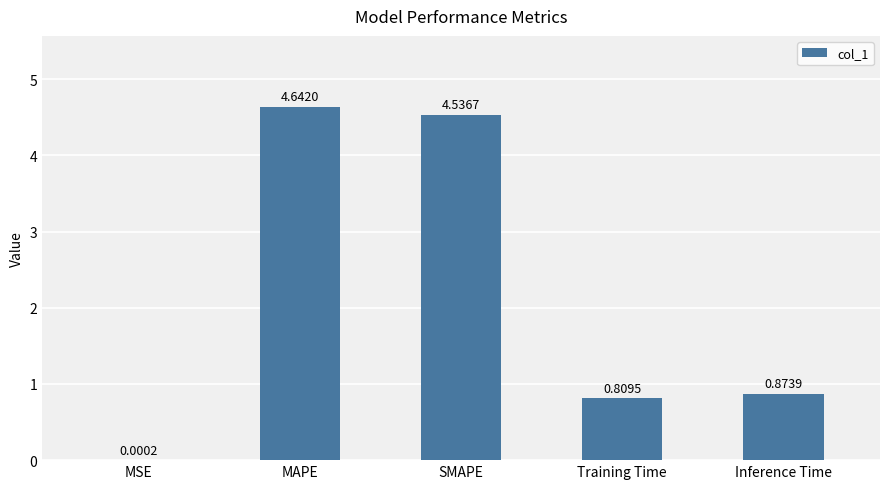

What is the sum of the values at Inference Time and Training Time?

1.7